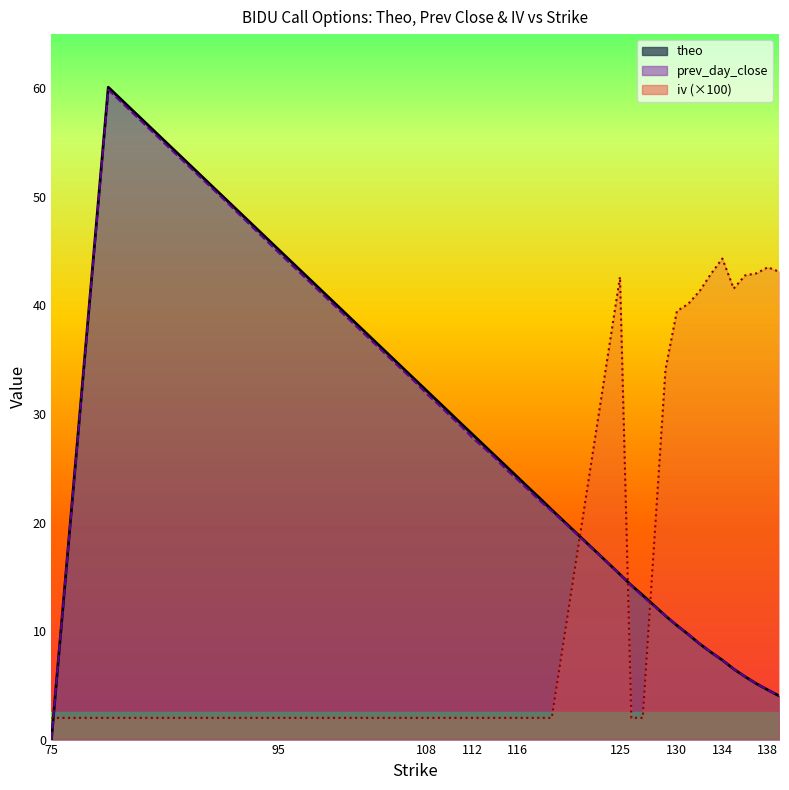

At 112, list the series in order from smallest to largest.

iv, prev_day_close, theo